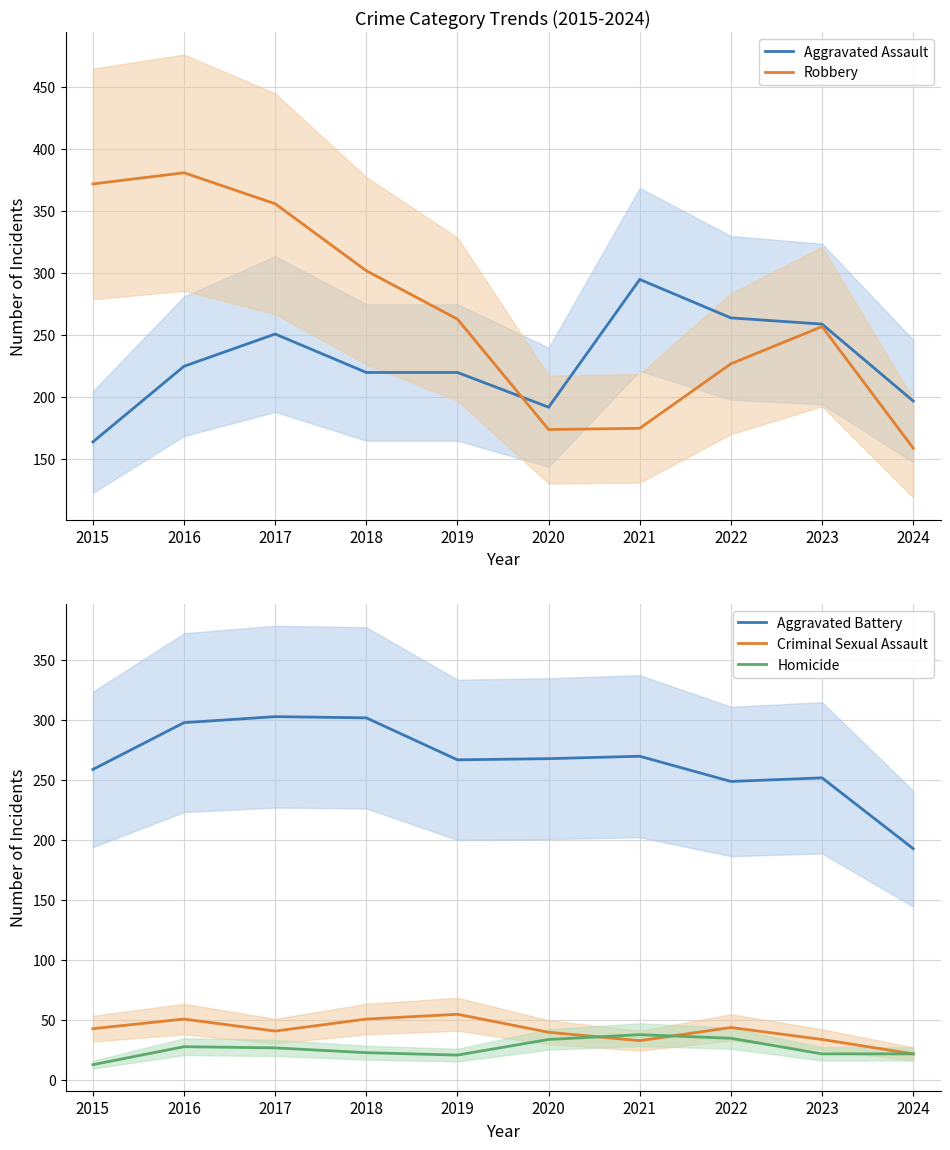

Does the chart display data point markers on the line(s)?

No